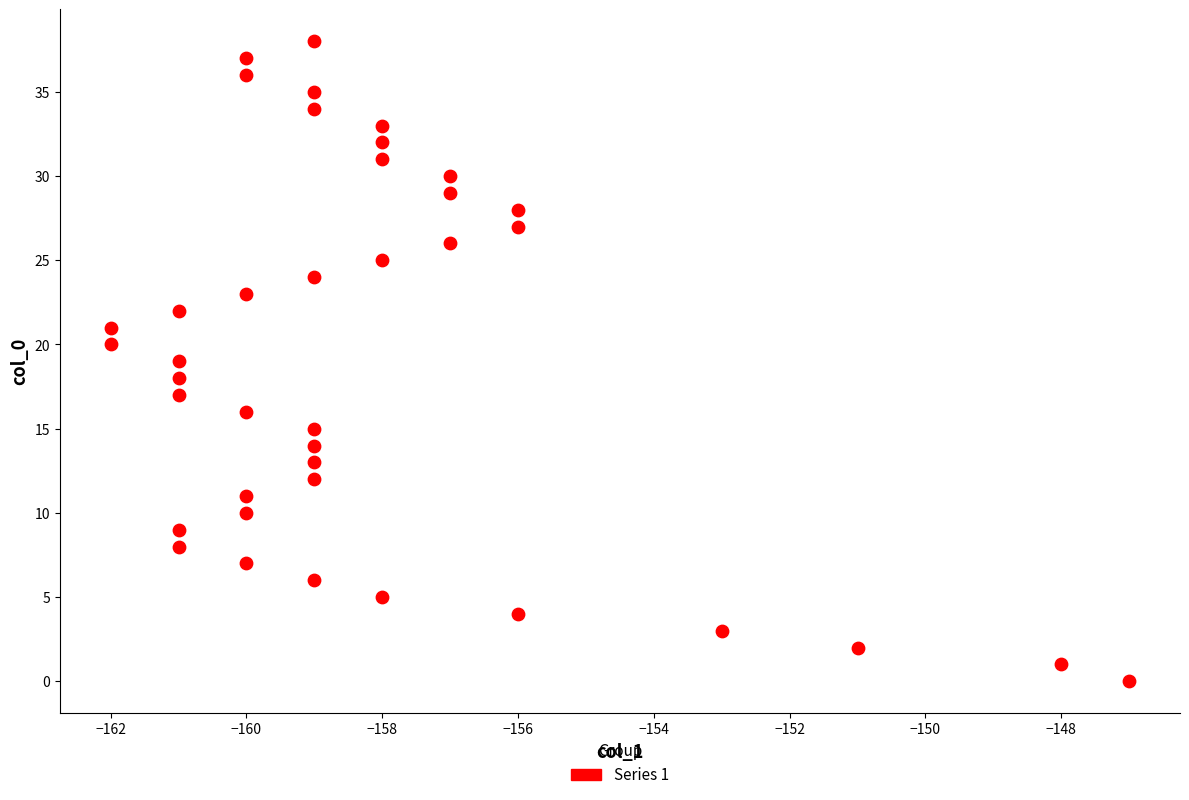

What is the range of Y values (max minus min)?

38